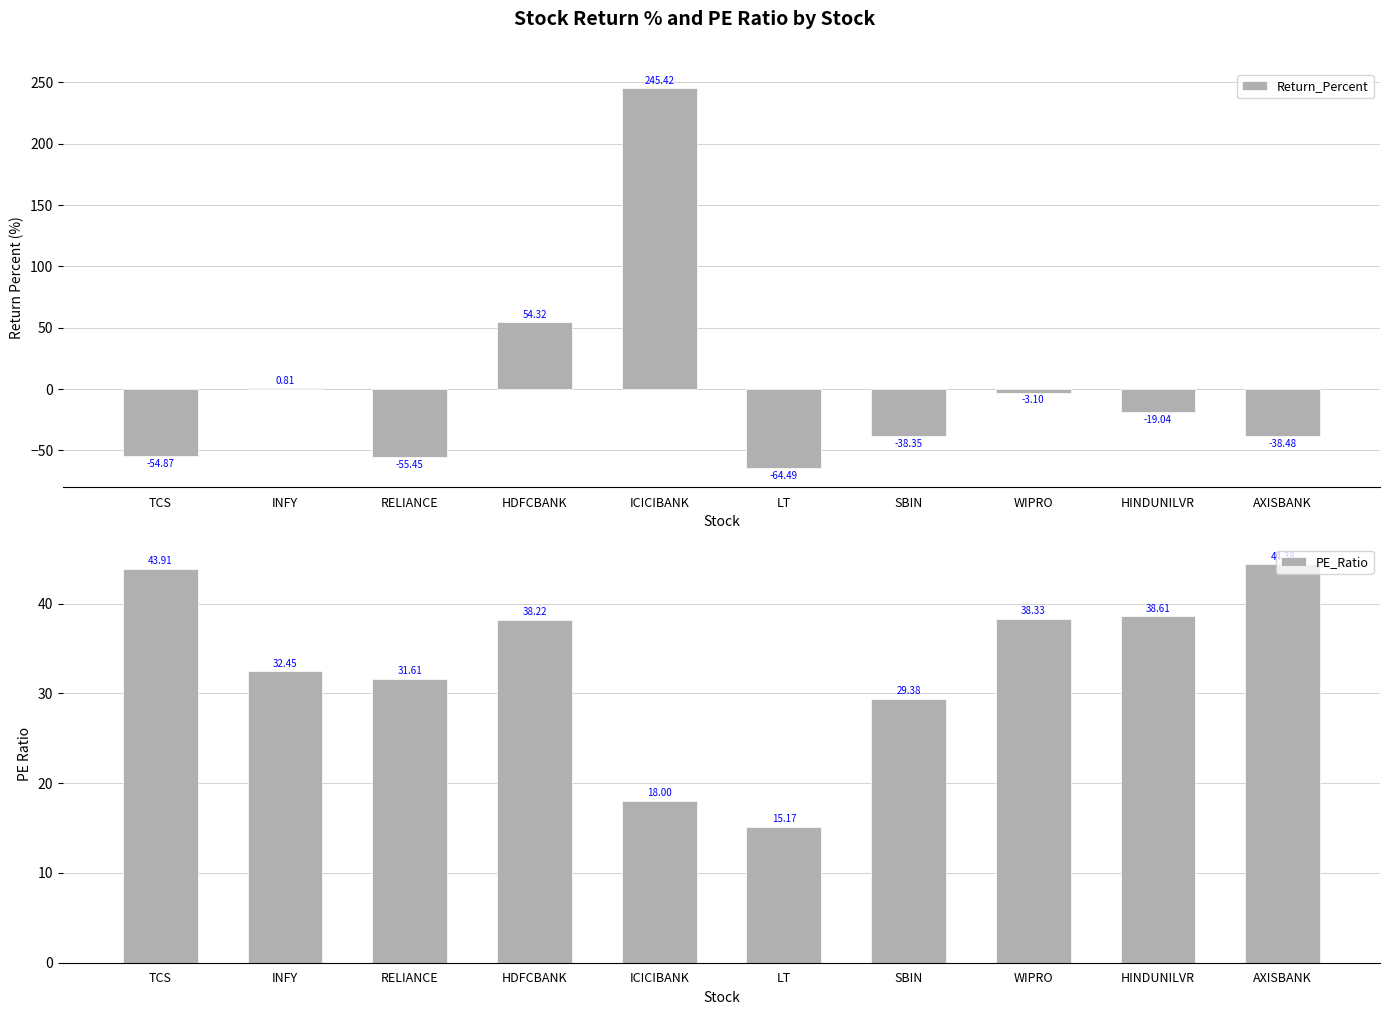

What value does the PE_Ratio series have at INFY?

32.5